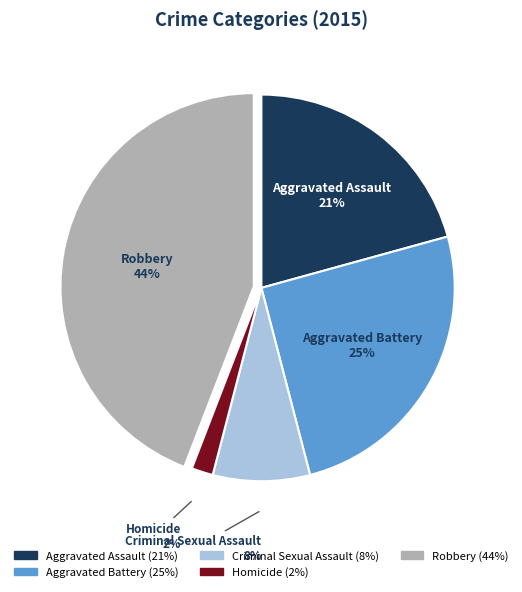

Between Robbery and Aggravated Assault, which is larger?

Robbery